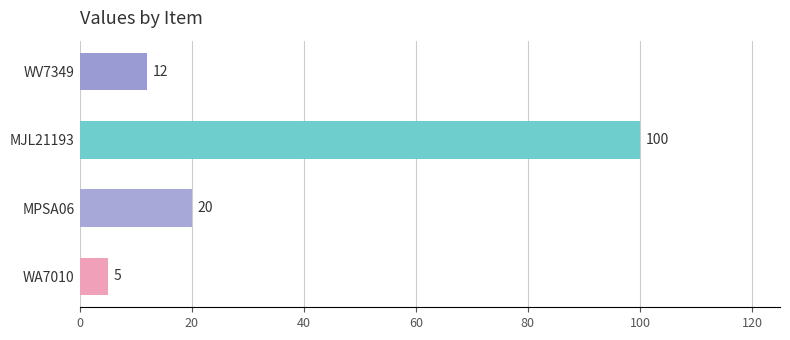

What position from the bottom is WA7010?

1